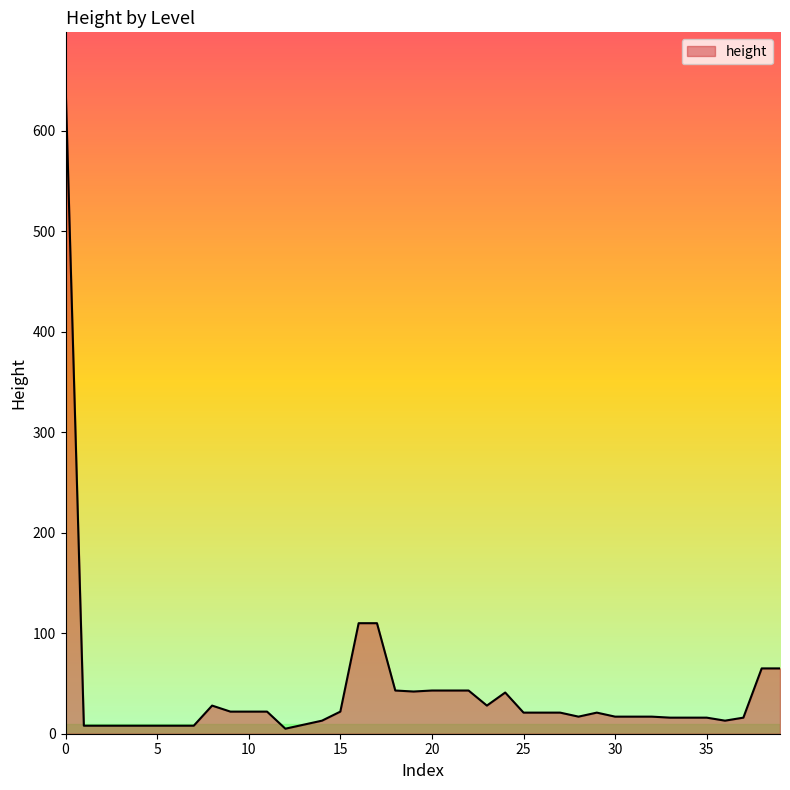

What is the difference between the maximum and minimum values?

643